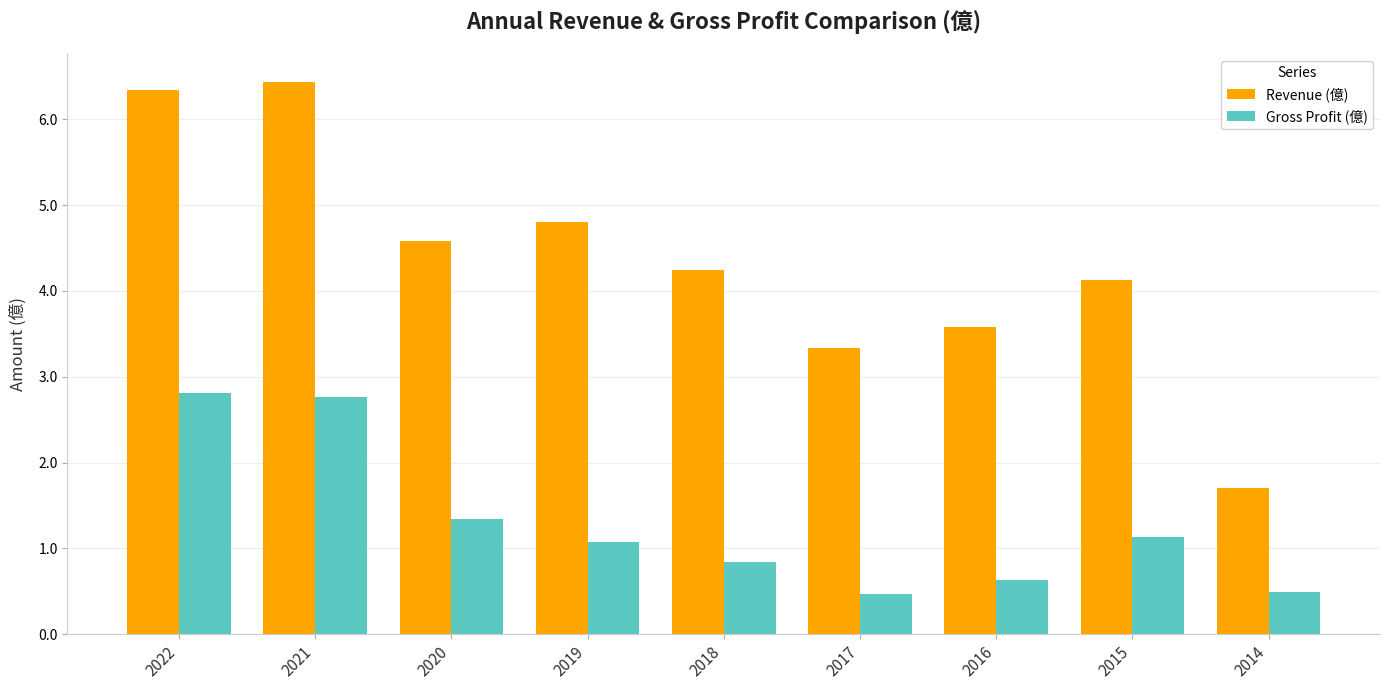

At 2015, list the series in order from smallest to largest.

Gross Profit (億), Revenue (億)